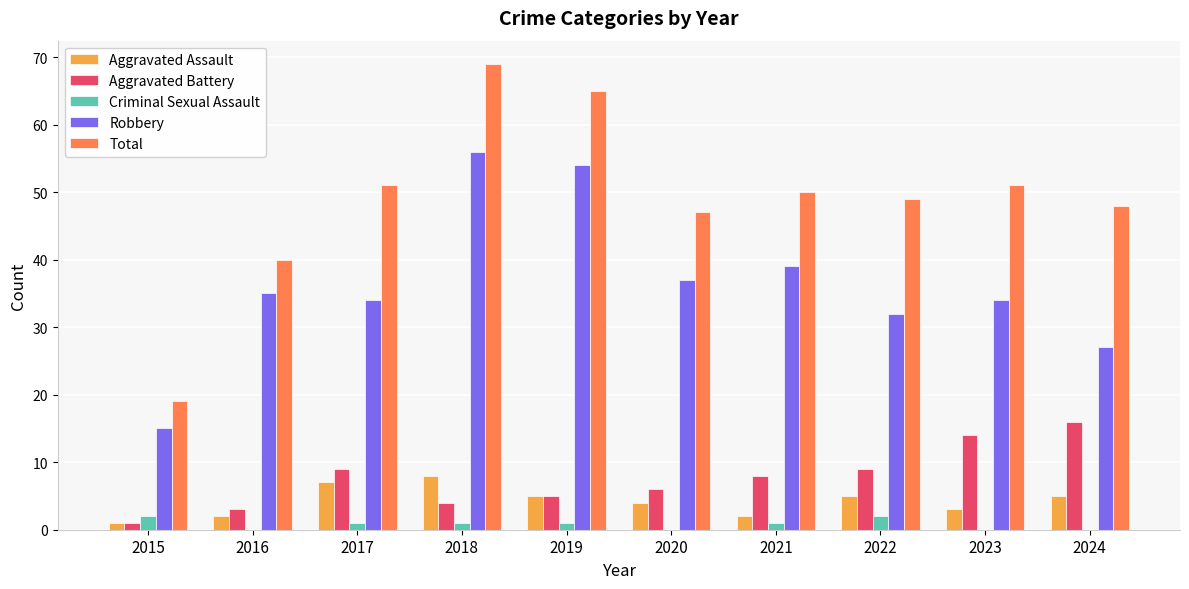

How many series are shown in this chart?

5